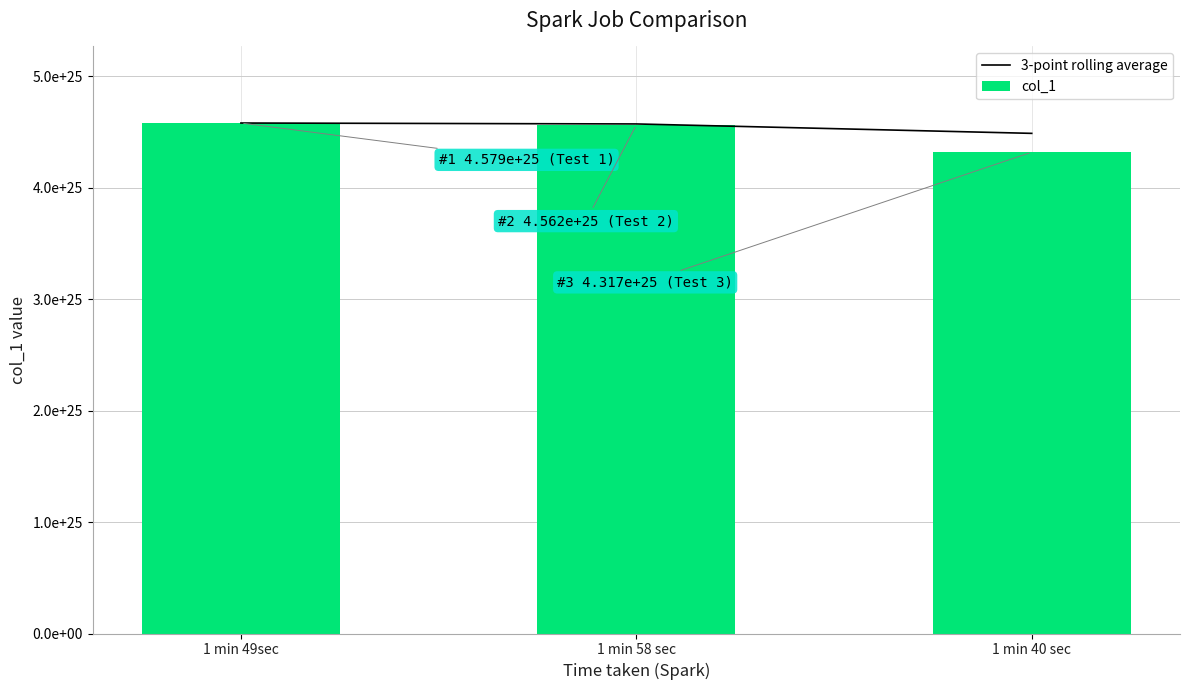

What is the difference between the maximum and minimum values in the 3-point rolling average series?

927996290899997255270400